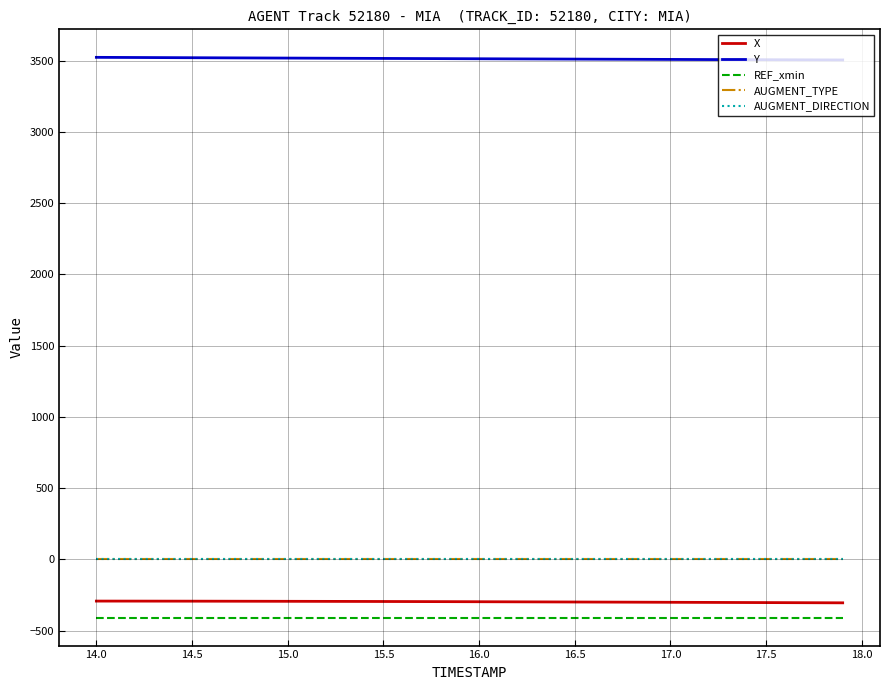

Is this an area chart (filled region under the line)?

No